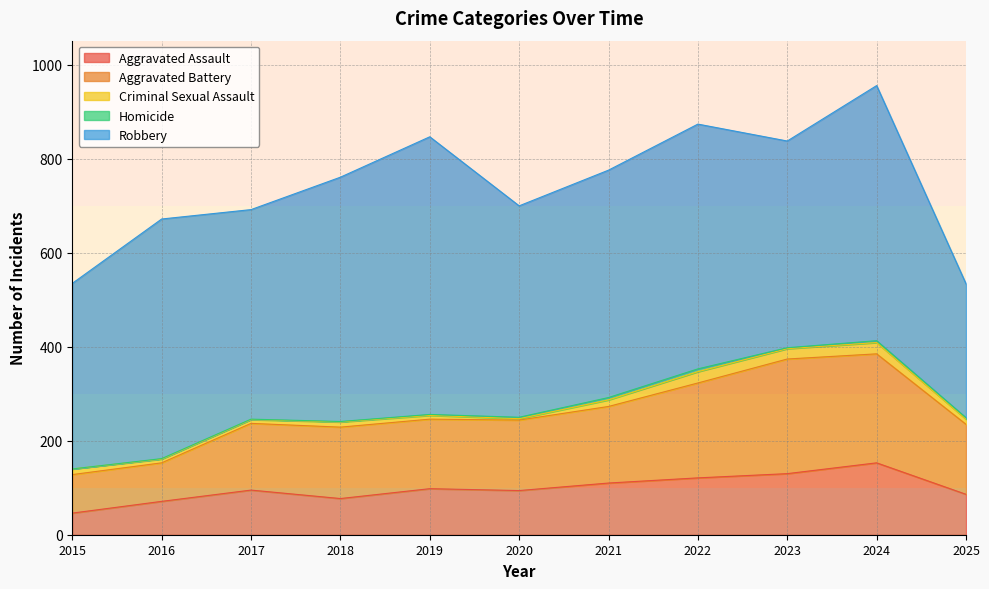

Count the number of data series in this chart.

5